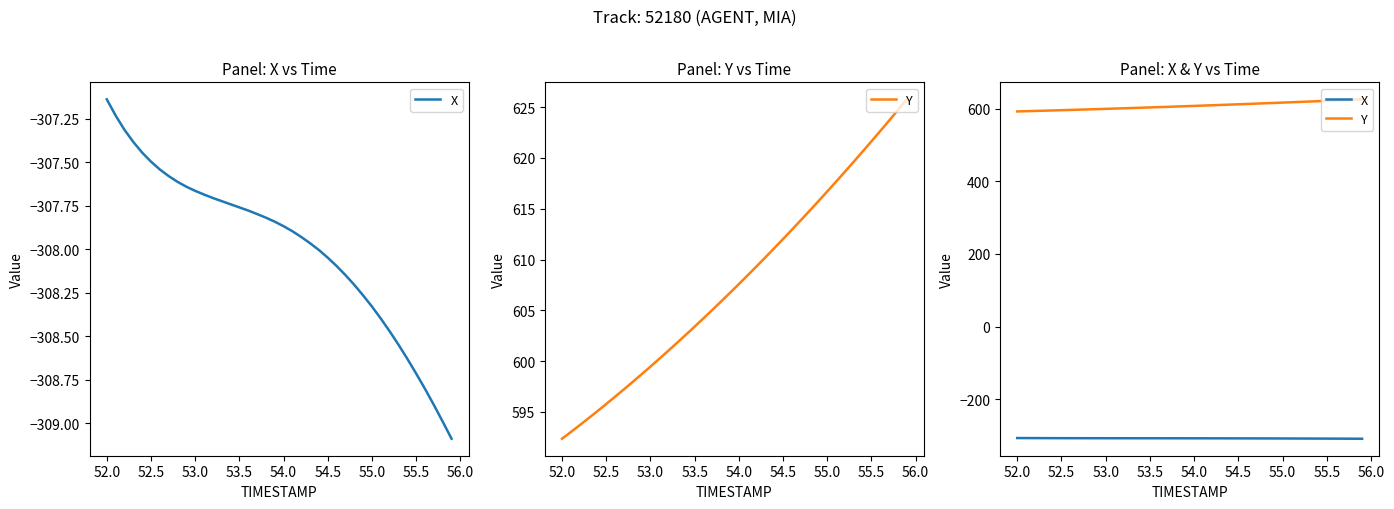

Is this an area chart (filled region under the line)?

No